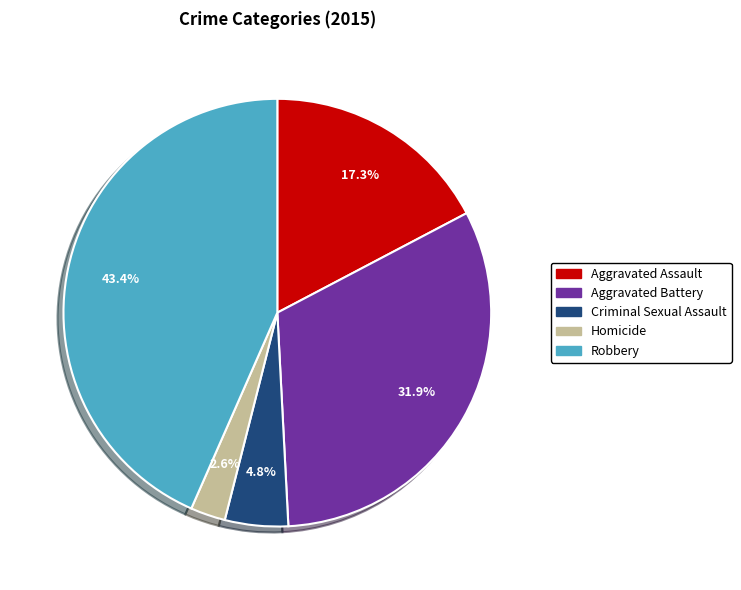

Which category has the smallest portion of the pie?

Homicide